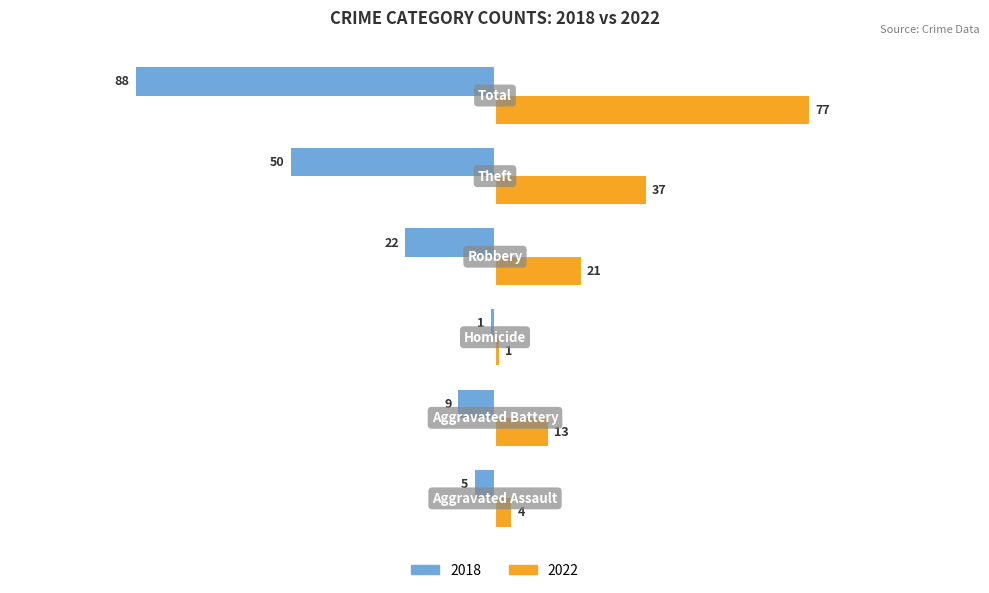

Which series has the largest range (max minus min)?

2018